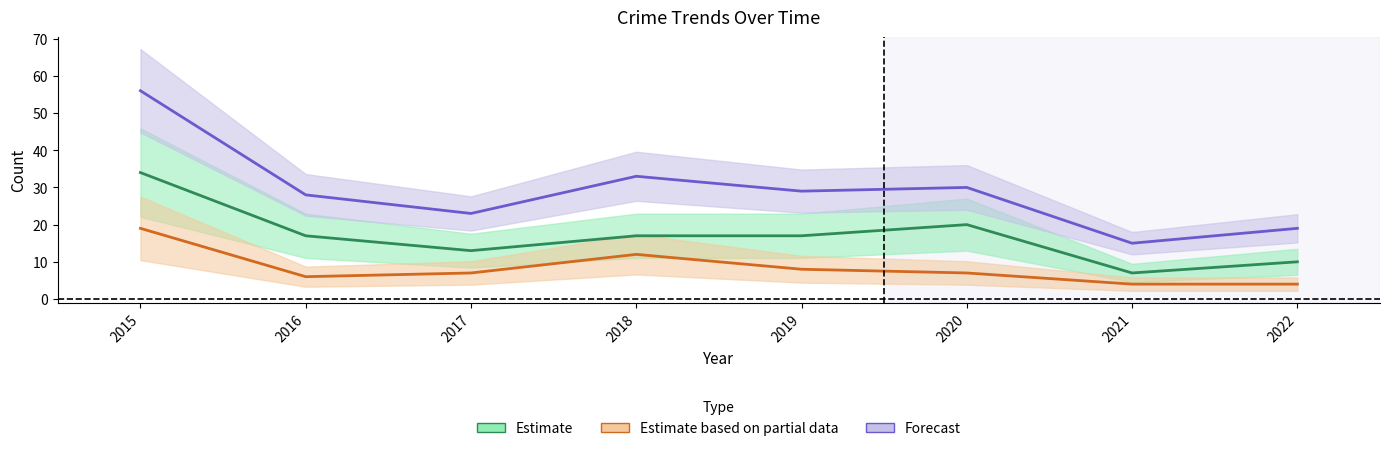

In Forecast, how many points are lower than both neighbors (excluding endpoints)?

3